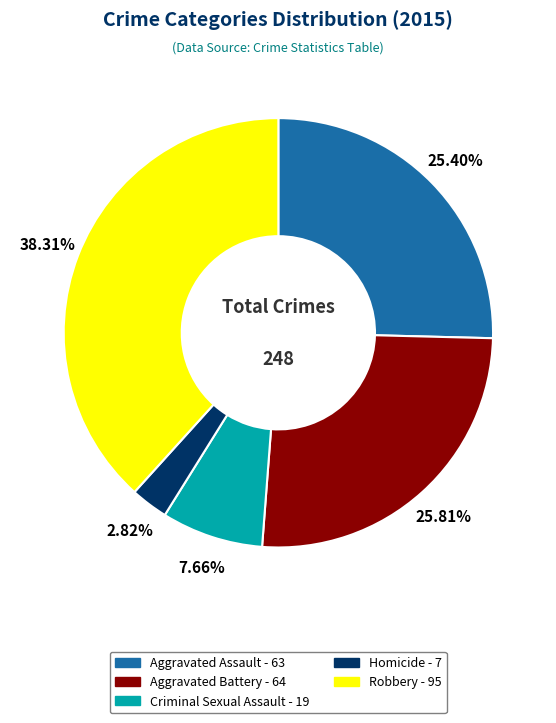

Is it true that Robbery is 38% of the pie?

True